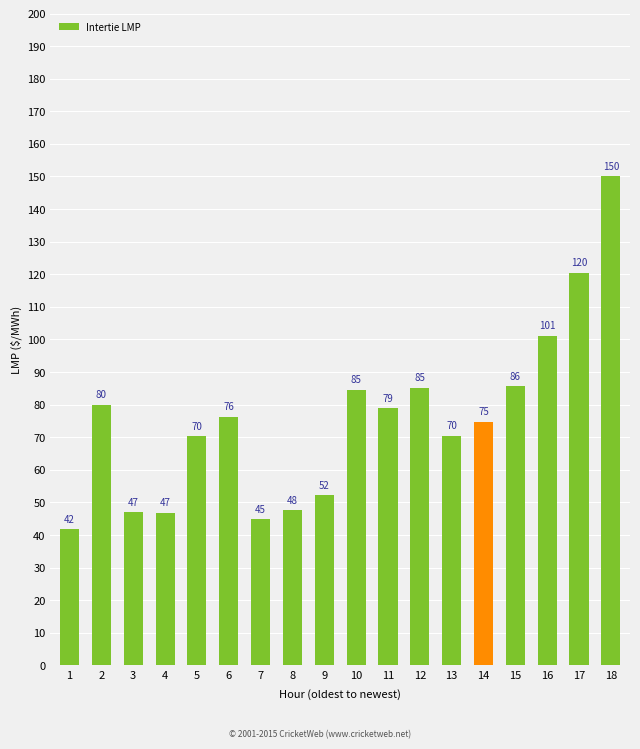

At which label is the value closest to 95?

16